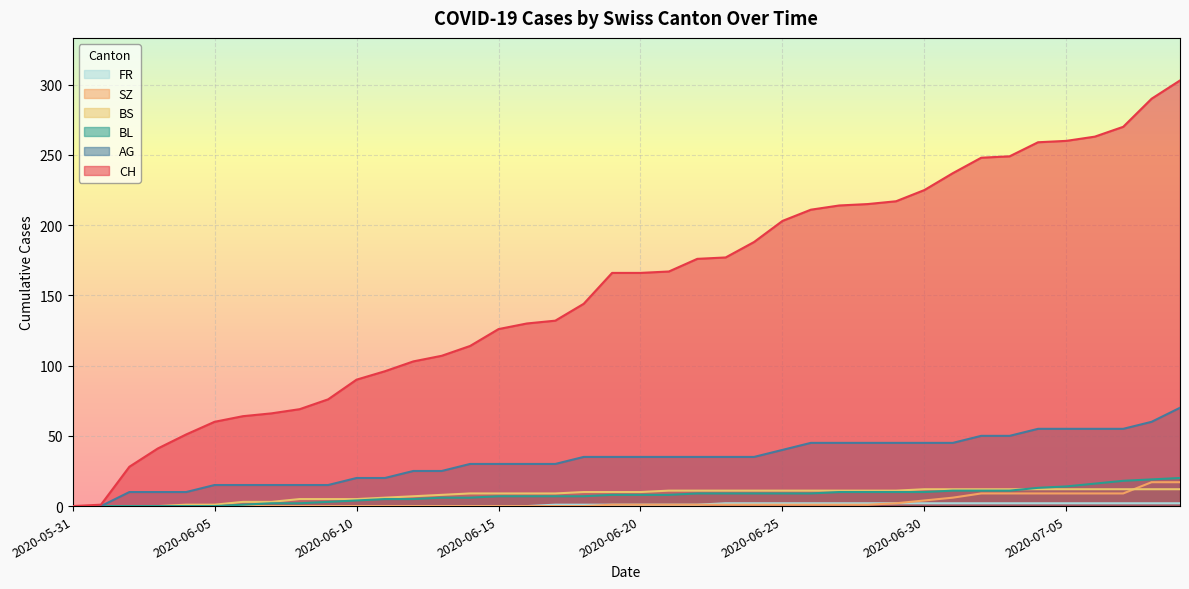

At which label does AG reach its minimum?

2020-05-31